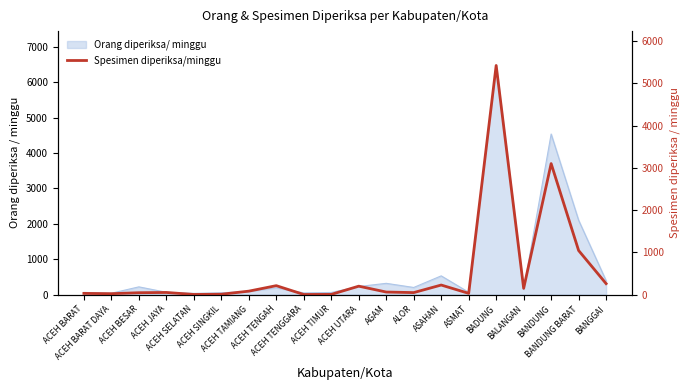

Which has a higher value, BALANGAN or ACEH TAMIANG?

BALANGAN